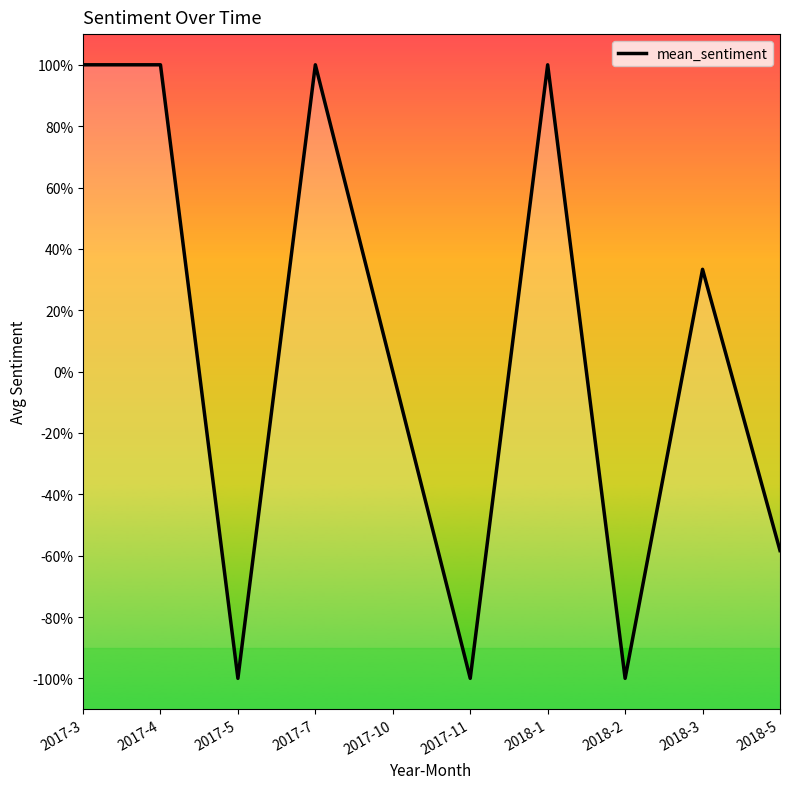

What is the difference between the maximum and second lowest values?

200.0